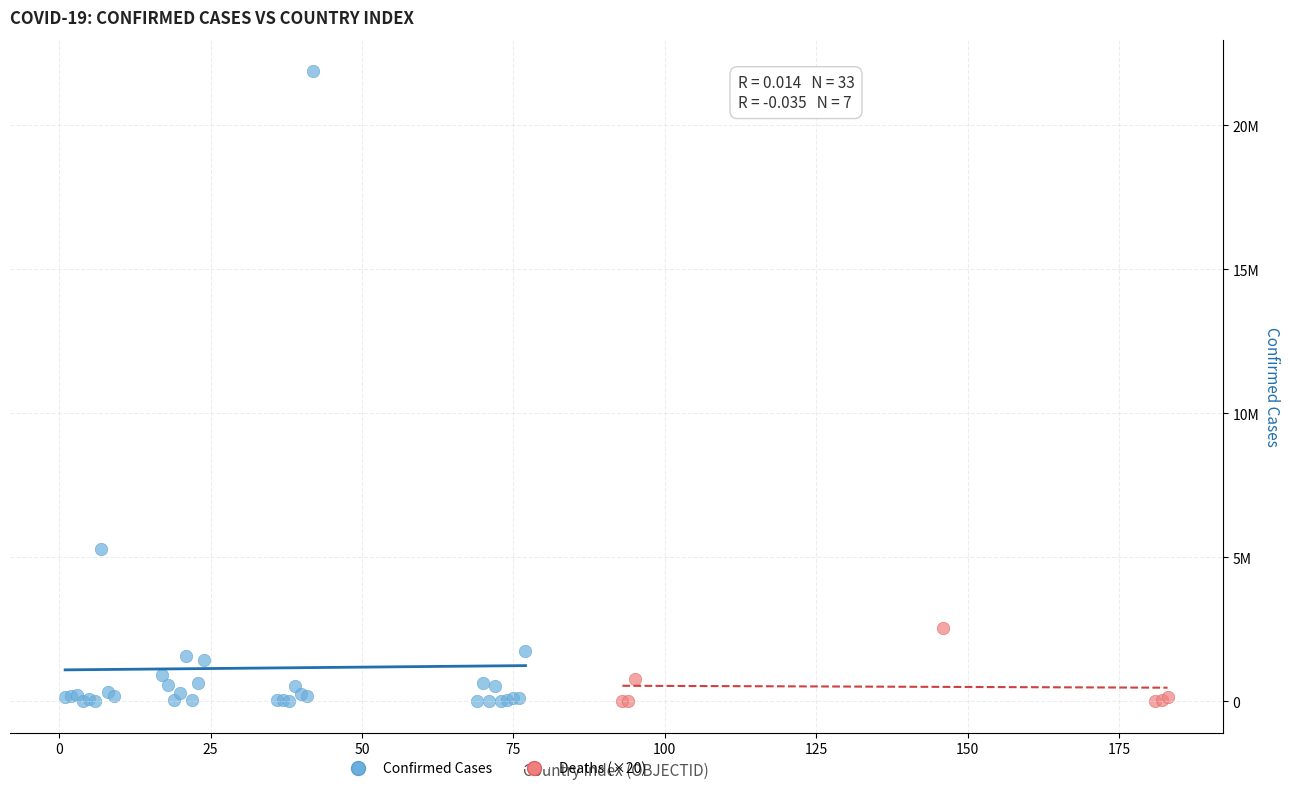

What are all the series names shown in the legend?

Confirmed Cases, Deaths (×20)